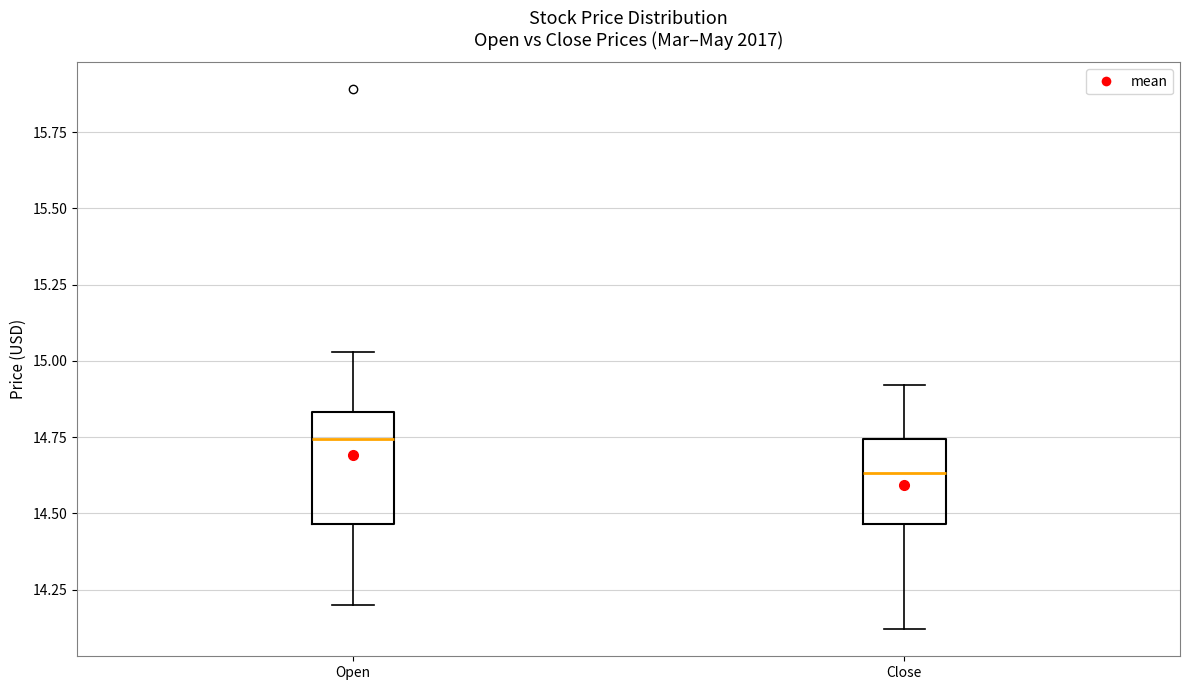

Reading left to right, transcribe this box plot: for each box, give where its median line is, the range the box spans, and where its two whiskers end, as read against the y-axis. The values are not printed on the chart, so give them approximately, as read against the axis.

Open: median 14.75, box 14.45 to 14.85, whiskers 14.20 to 15.05
Close: median 14.65, box 14.45 to 14.75, whiskers 14.10 to 14.90